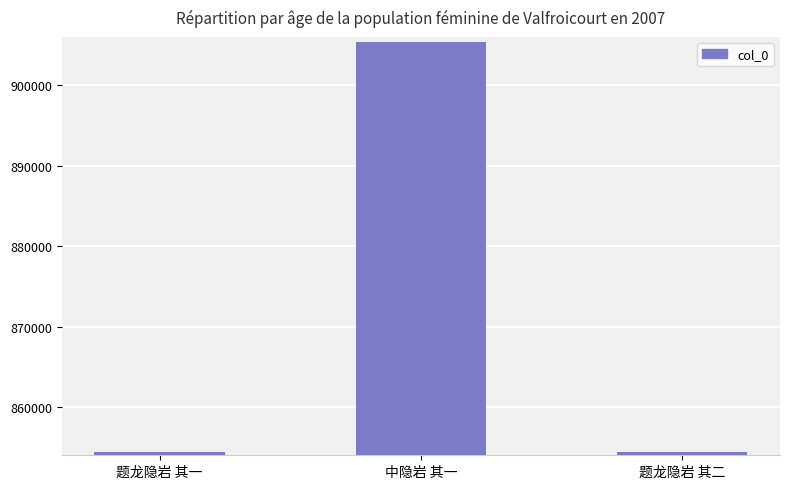

The chart shows a value of 467317 at 中隐岩 其一. True or false?

False